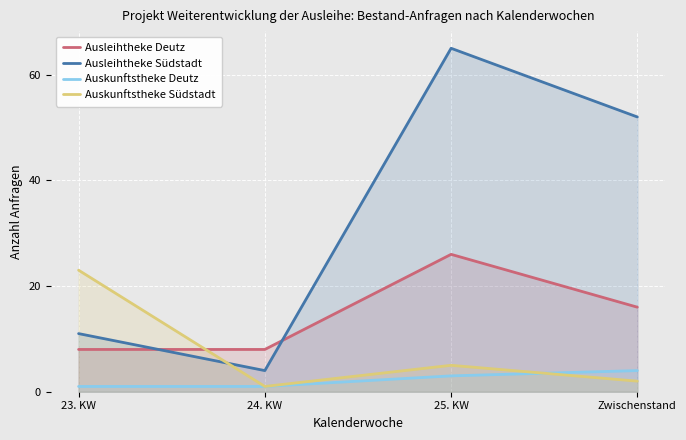

Reading left to right, extract all data points from this chart.

Ausleihtheke Deutz: 23. KW=8	24. KW=8	25. KW=26	Zwischenstand=16
Ausleihtheke Südstadt: 23. KW=11	24. KW=4	25. KW=65	Zwischenstand=52
Auskunftstheke Deutz: 23. KW=1	24. KW=1	25. KW=3	Zwischenstand=4
Auskunftstheke Südstadt: 23. KW=23	24. KW=1	25. KW=5	Zwischenstand=2